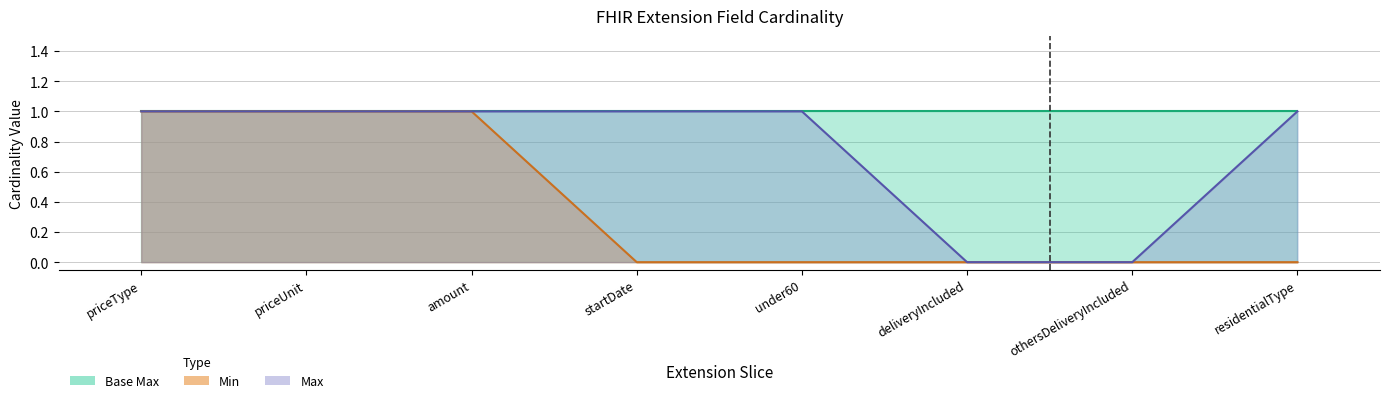

What is the value of the 5th point from the left?

1